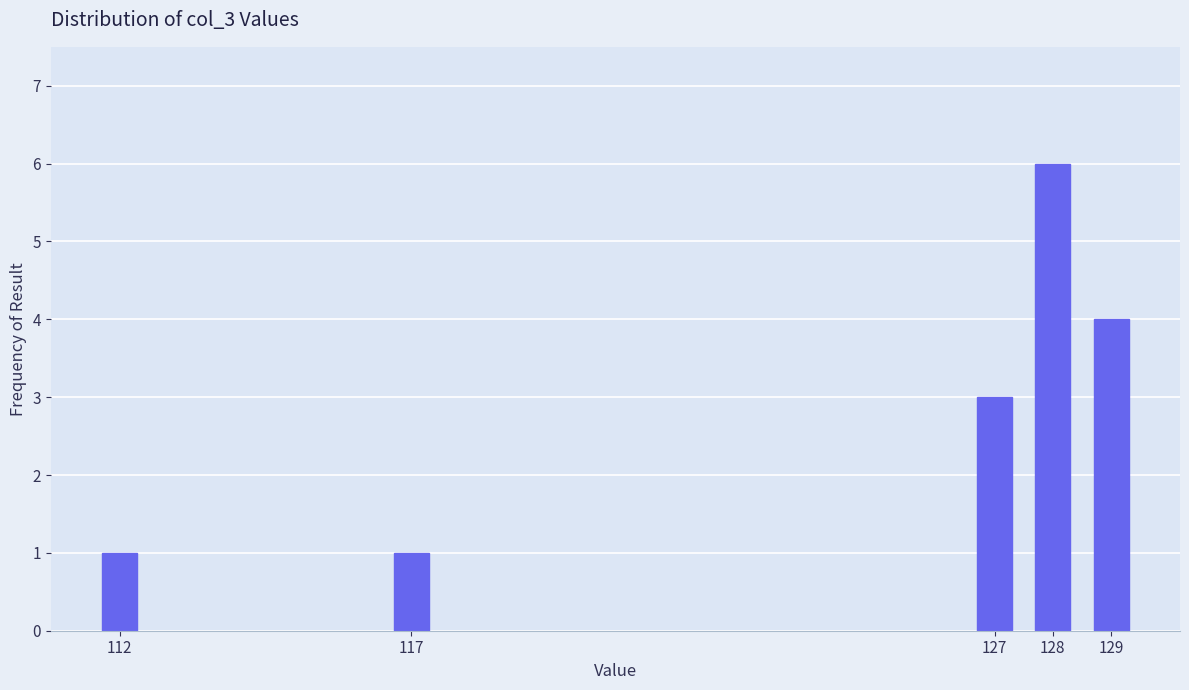

Reading left to right, what are all the values shown in this chart?

1	1	3	6	4